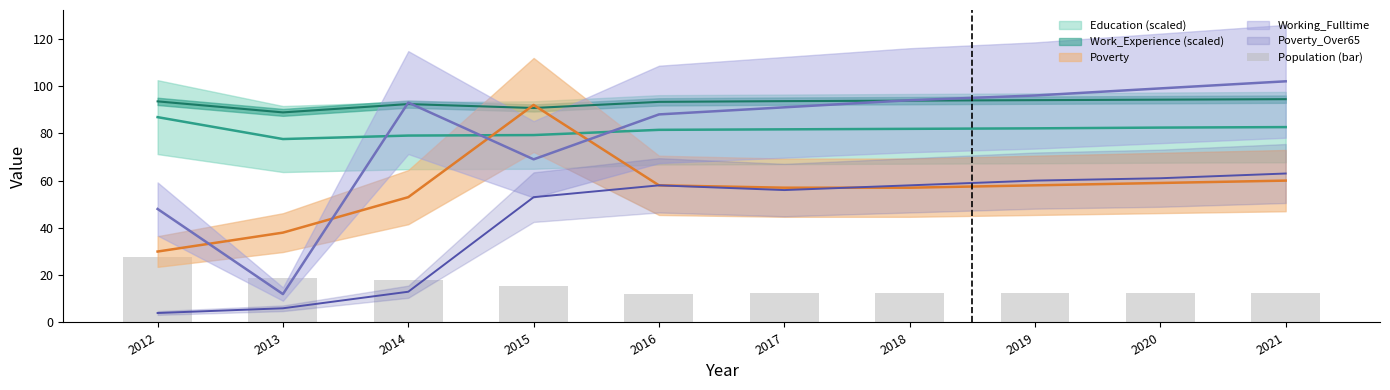

Rank the categories by value from highest to lowest.

2012, 2013, 2014, 2015, 2019, 2020, 2021, 2017, 2018, 2016